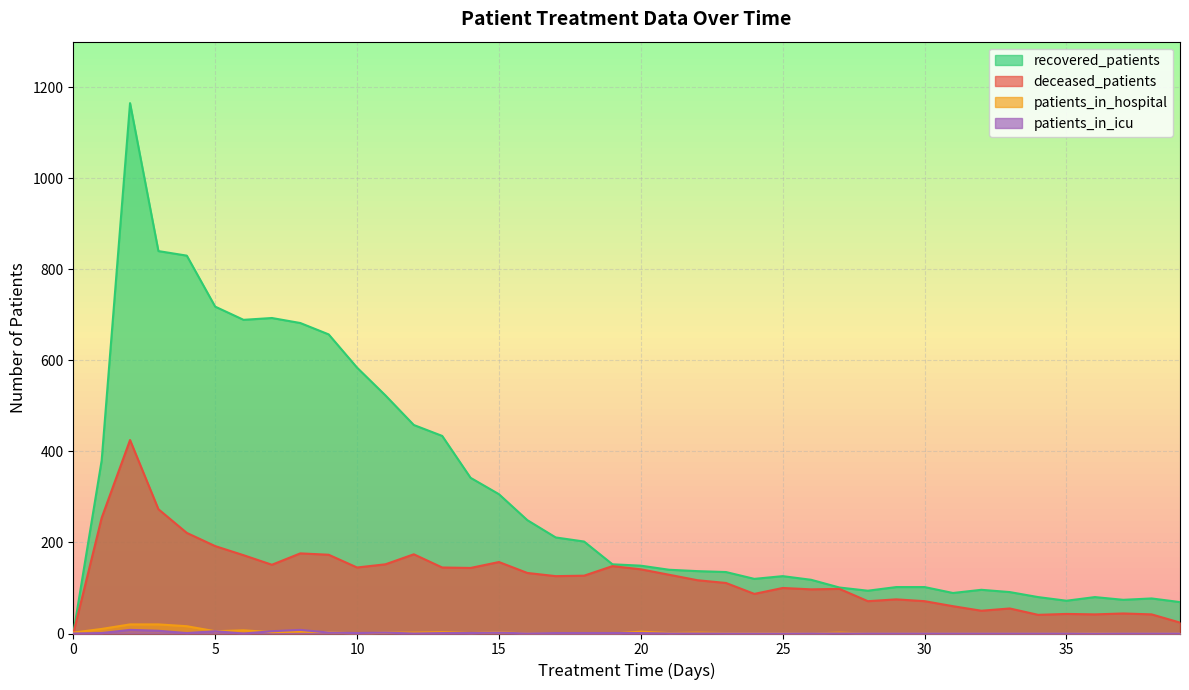

The recovered_patients series shows 63 at 27. True or false?

False